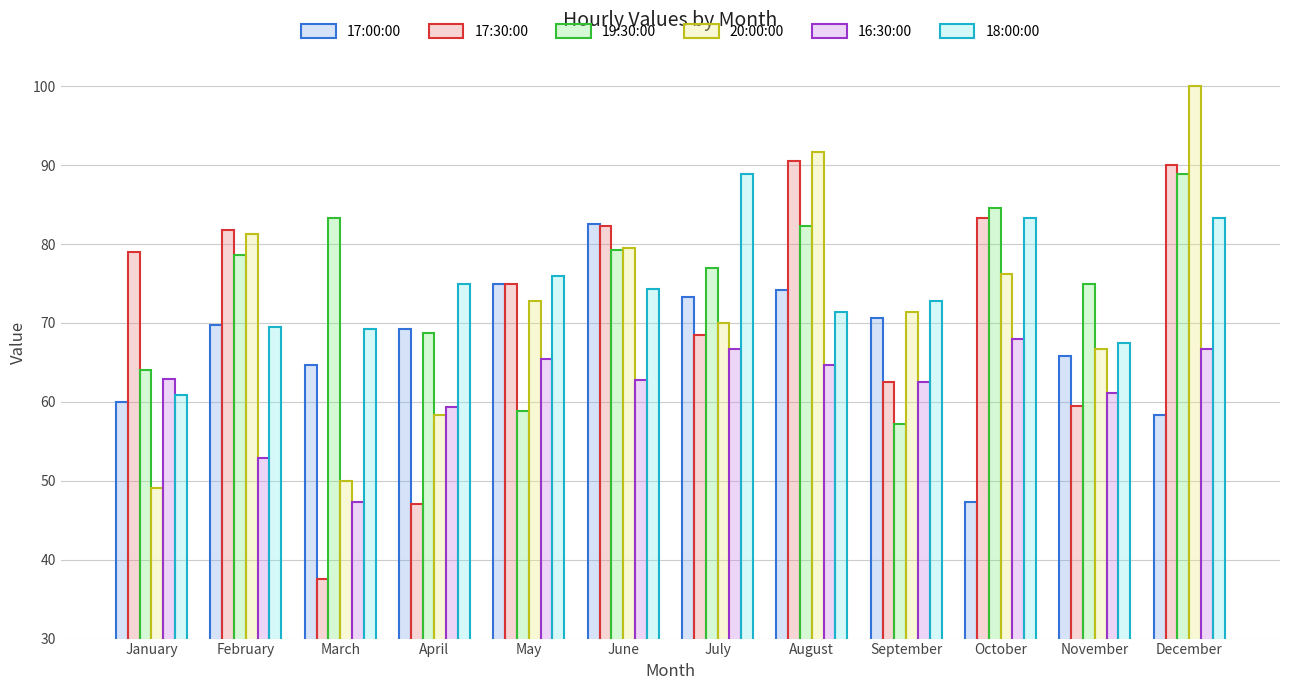

How many values in the 16:30:00 series exceed 62?

8